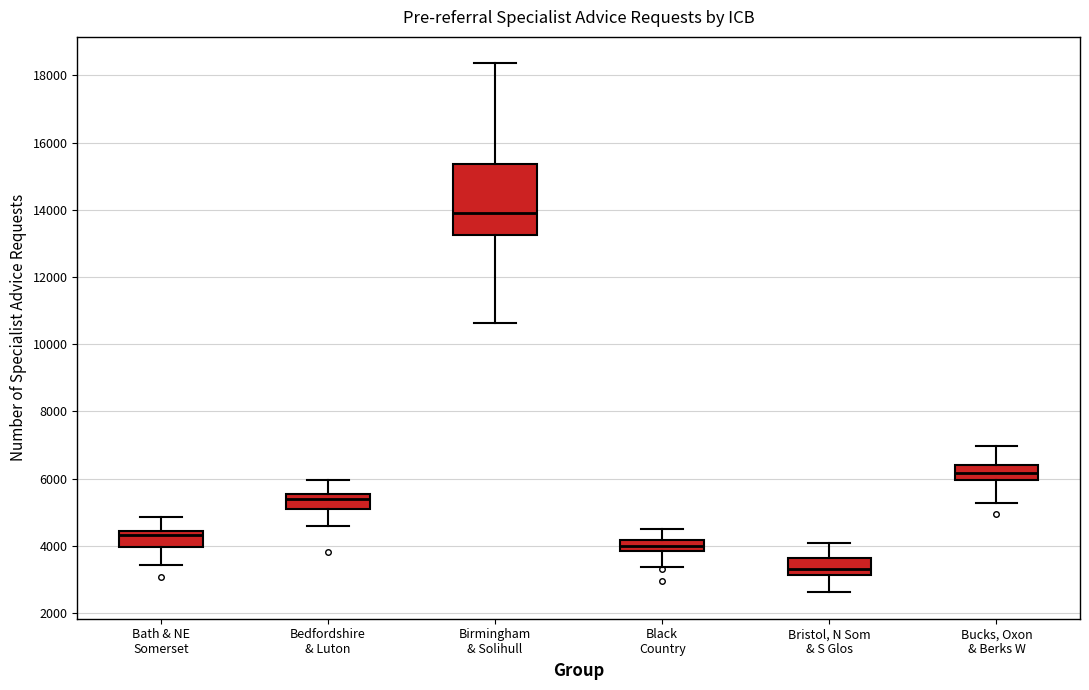

Reading left to right, transcribe this box plot: for each box, give where its median line is, the range the box spans, and where its two whiskers end, as read against the y-axis. The values are not printed on the chart, so give them approximately, as read against the axis.

Bath & NE Somerset: median 4400 (just below the box's upper edge), box 4000 to 4400, whiskers 3400 to 4800
Bedfordshire & Luton: median 5400, box 5200 to 5600, whiskers 4600 to 6000
Birmingham & Solihull: median 14000, box 13200 to 15400, whiskers 10600 to 18400
Black Country: median 4000, box 3800 to 4200, whiskers 3400 to 4400
Bristol, N Som & S Glos: median 3400, box 3200 to 3600, whiskers 2600 to 4000
Bucks, Oxon & Berks W: median 6200, box 6000 to 6400, whiskers 5200 to 7000